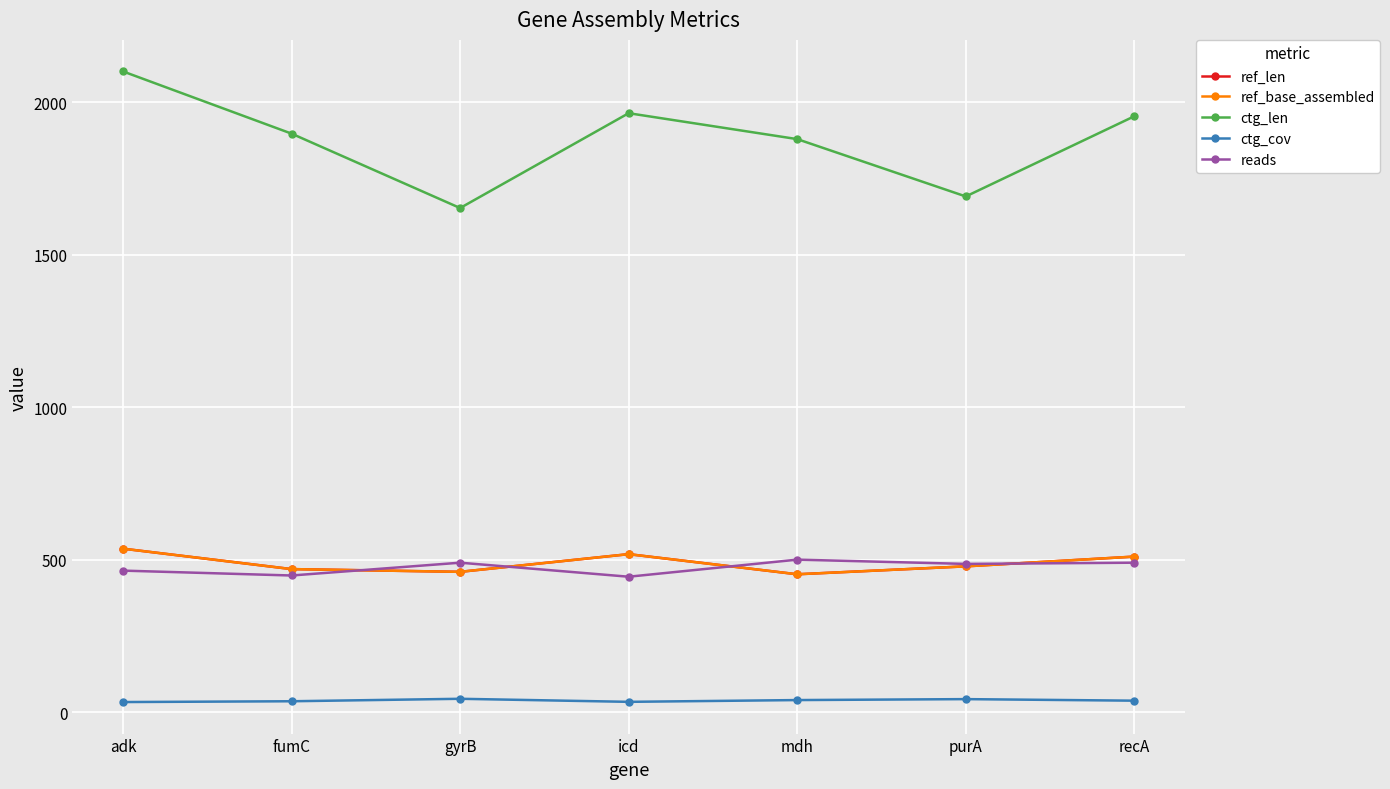

Does the chart have visible grid lines?

Yes